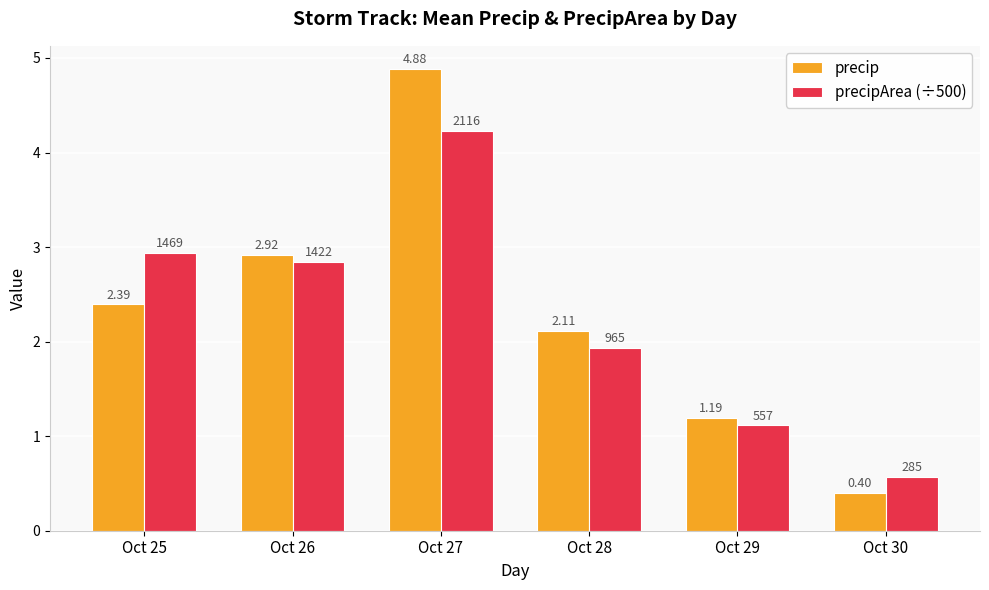

Which series has the largest total across all categories?

precip